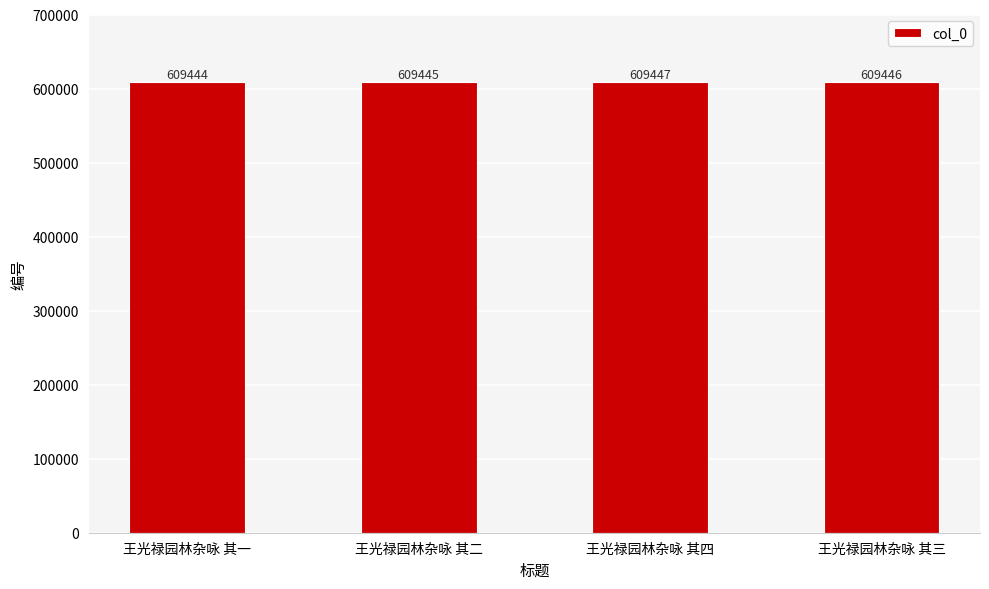

Reading left to right, list all the values displayed in this chart.

王光禄园林杂咏 其一=609444	王光禄园林杂咏 其二=609445	王光禄园林杂咏 其四=609447	王光禄园林杂咏 其三=609446